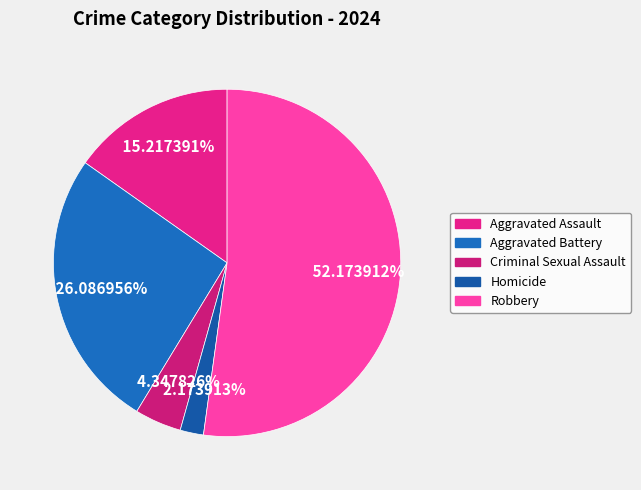

Which category accounts for the majority?

Robbery